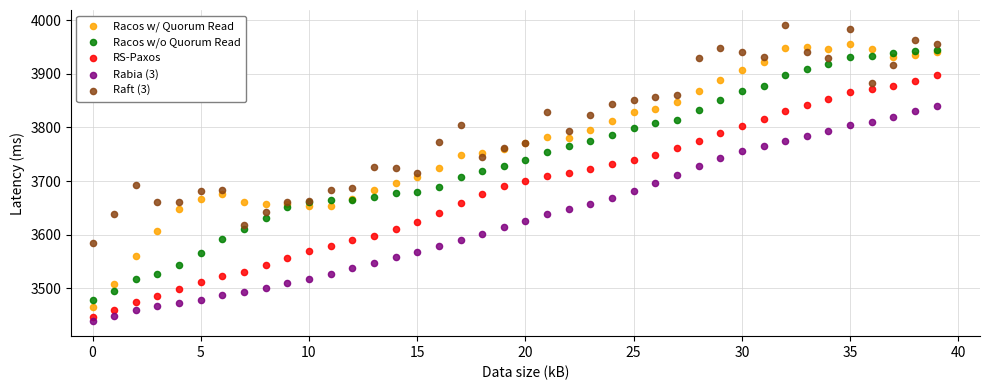

What are all the series names shown in the legend?

Racos w/ Quorum Read, Racos w/o Quorum Read, RS-Paxos, Rabia (3), Raft (3)